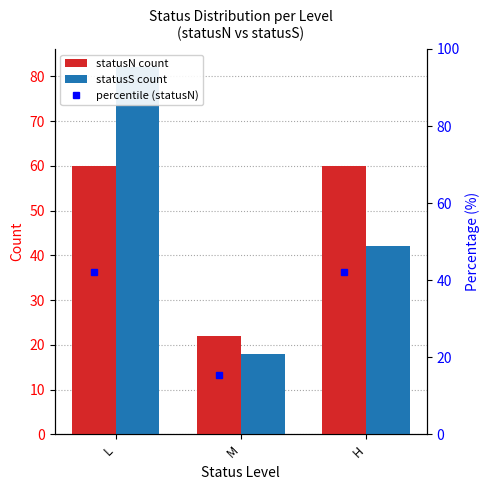

Between M and L, which is larger?

L